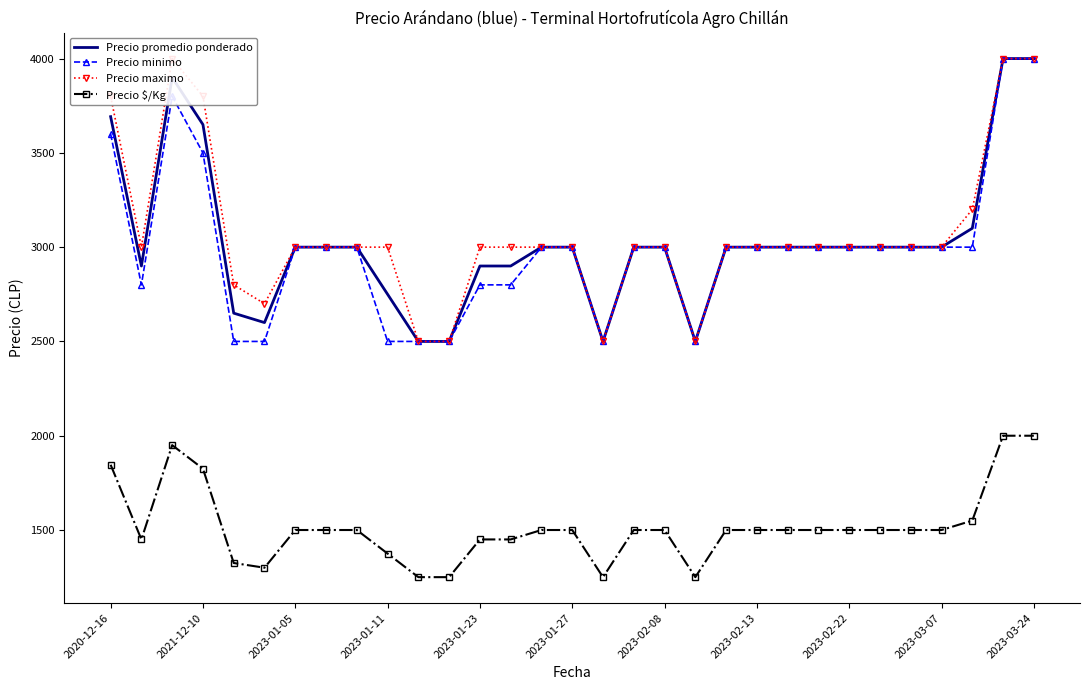

True or false: Precio minimo and Precio promedio ponderado cross at least once.

False